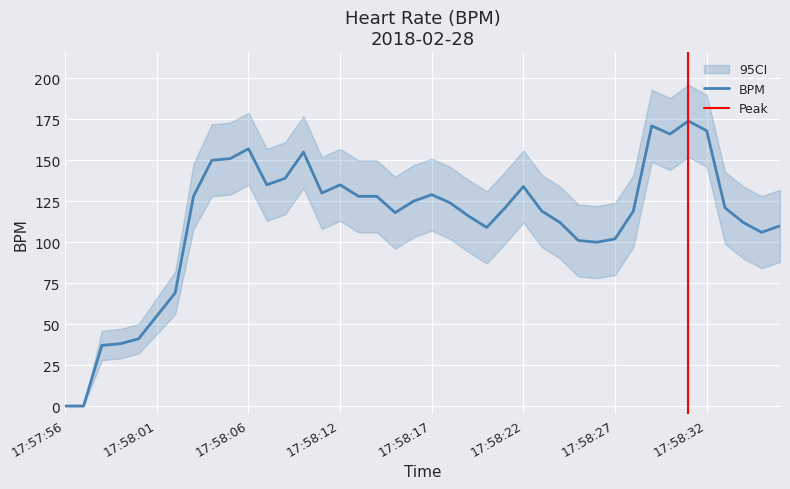

Where does the data first go above 121?

17:58:03